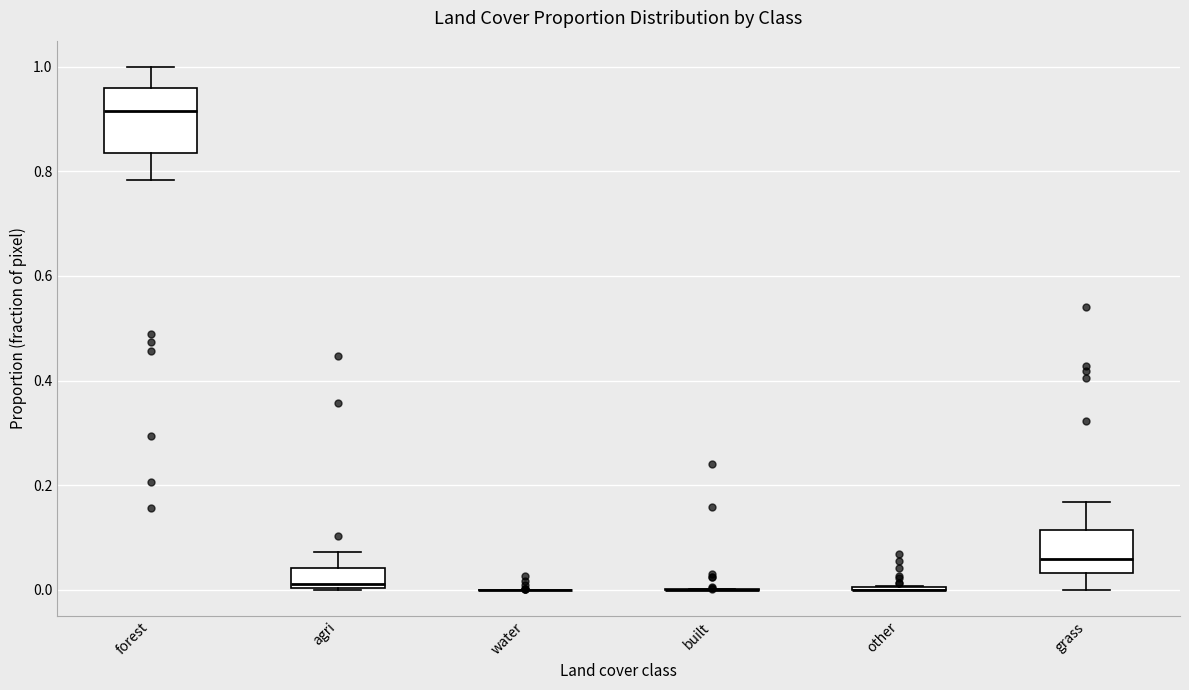

Which box is the tallest, from its lower edge to its upper edge?

forest